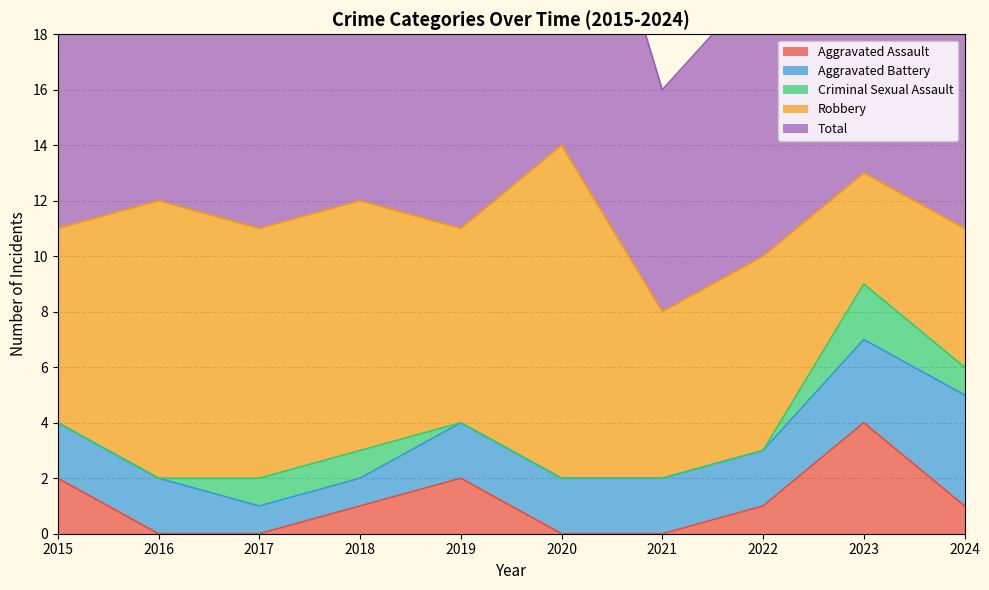

In Robbery, how many points are lower than both neighbors (excluding endpoints)?

3